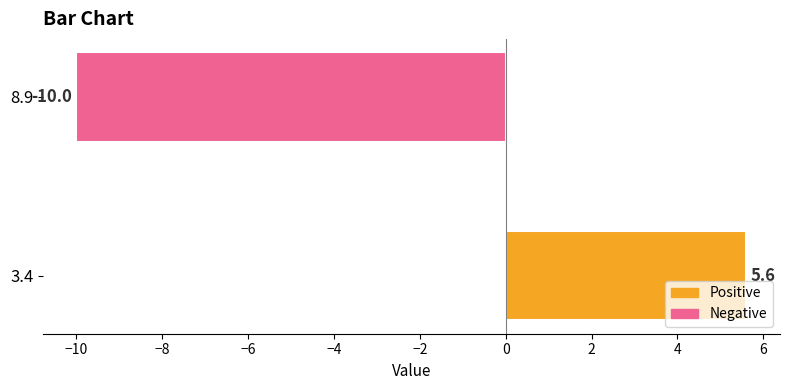

Which category has the lowest value across all series?

8.9